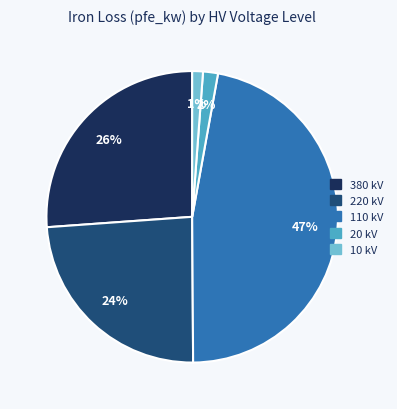

To the nearest percent, what is the average slice percentage?

20%